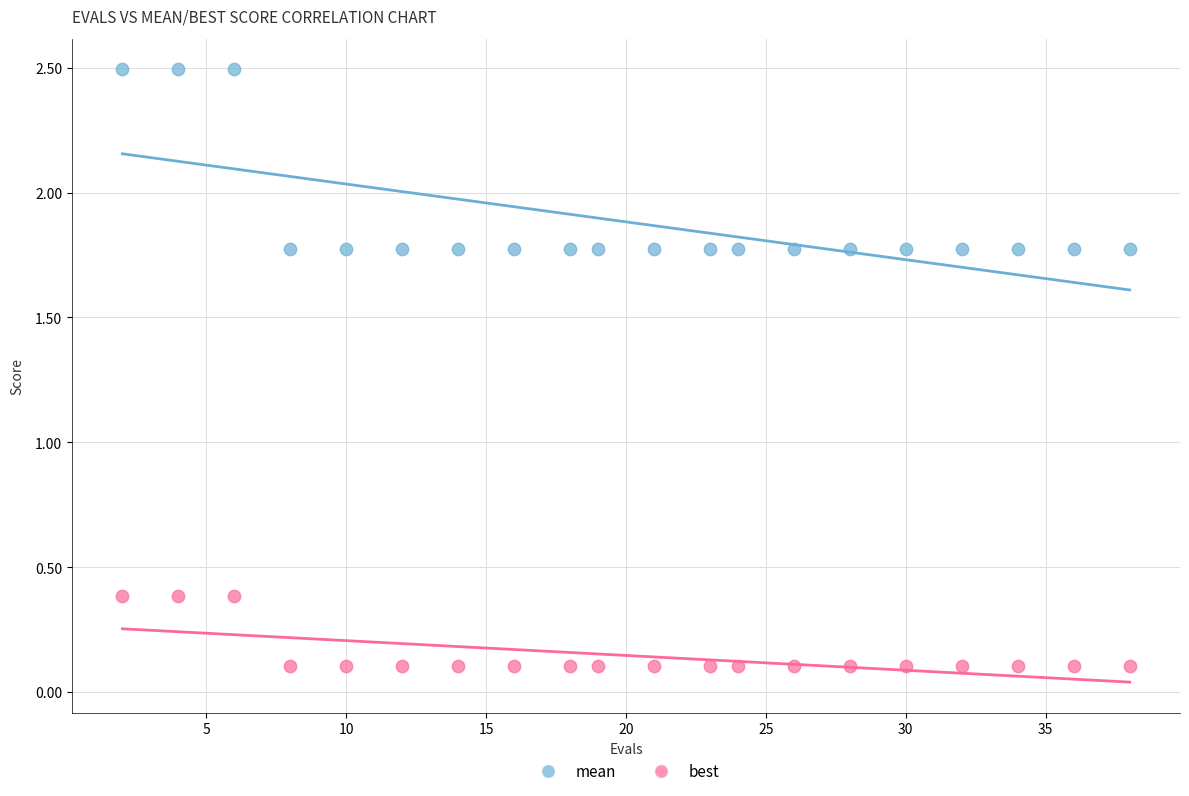

Which series has the widest spread of Y values?

mean